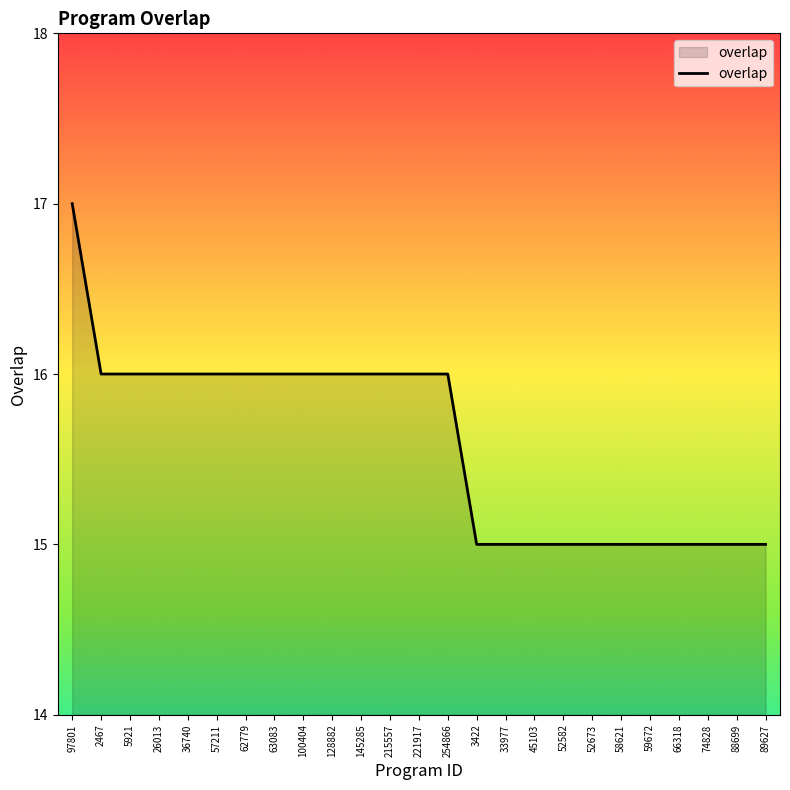

What position from the right is 58621?

6